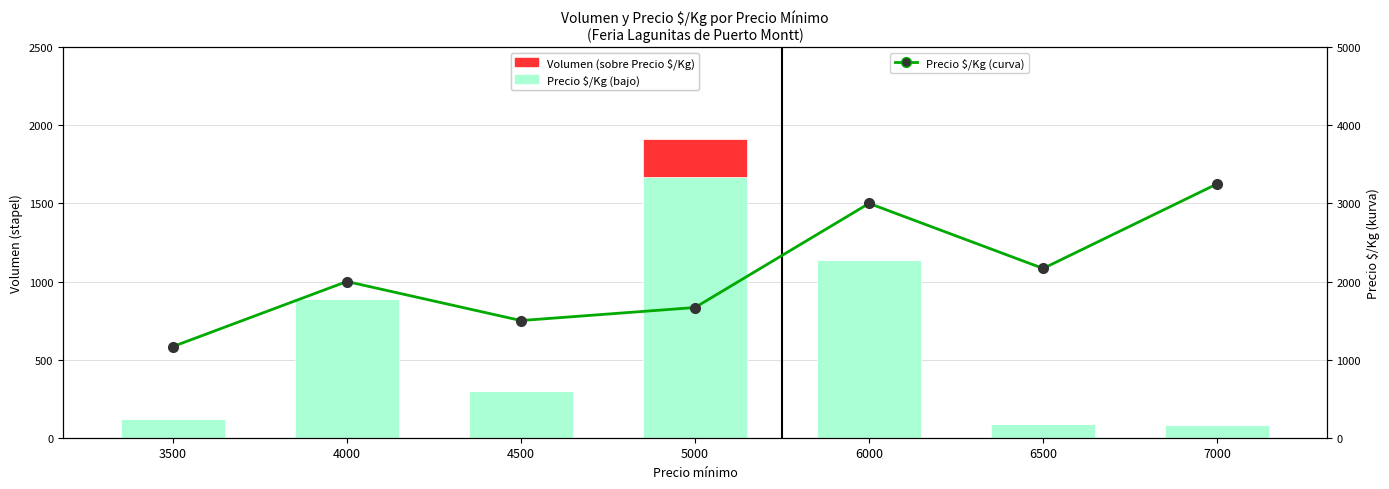

The Precio $/Kg (curva) series shows 893 at 5000. True or false?

False